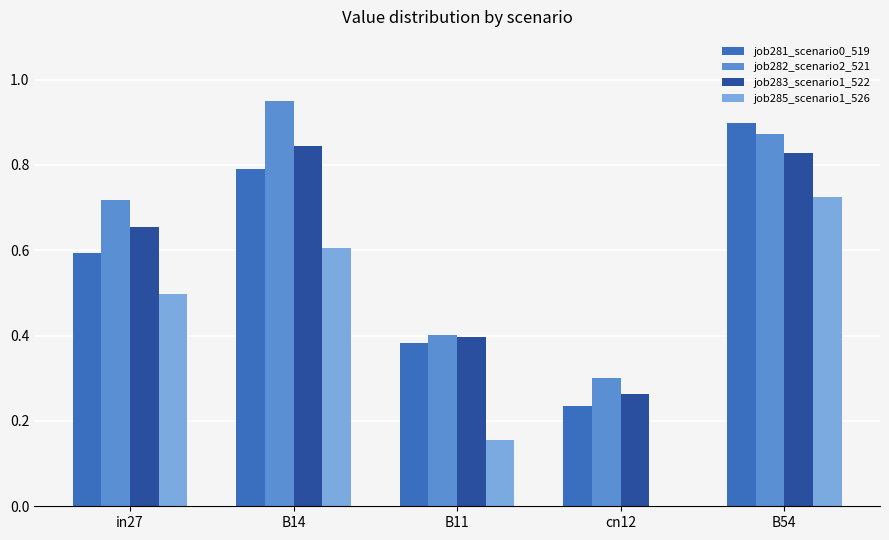

Between B14 and cn12, which series saw the biggest shift?

job282_scenario2_521